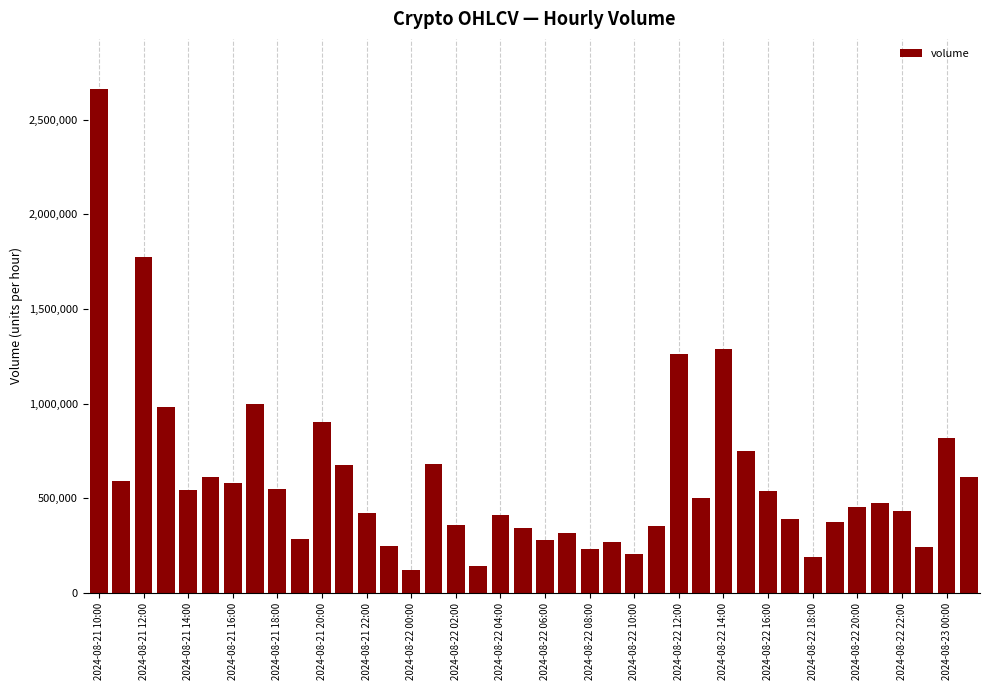

What is the value of the 36th bar from the left?

477031.2